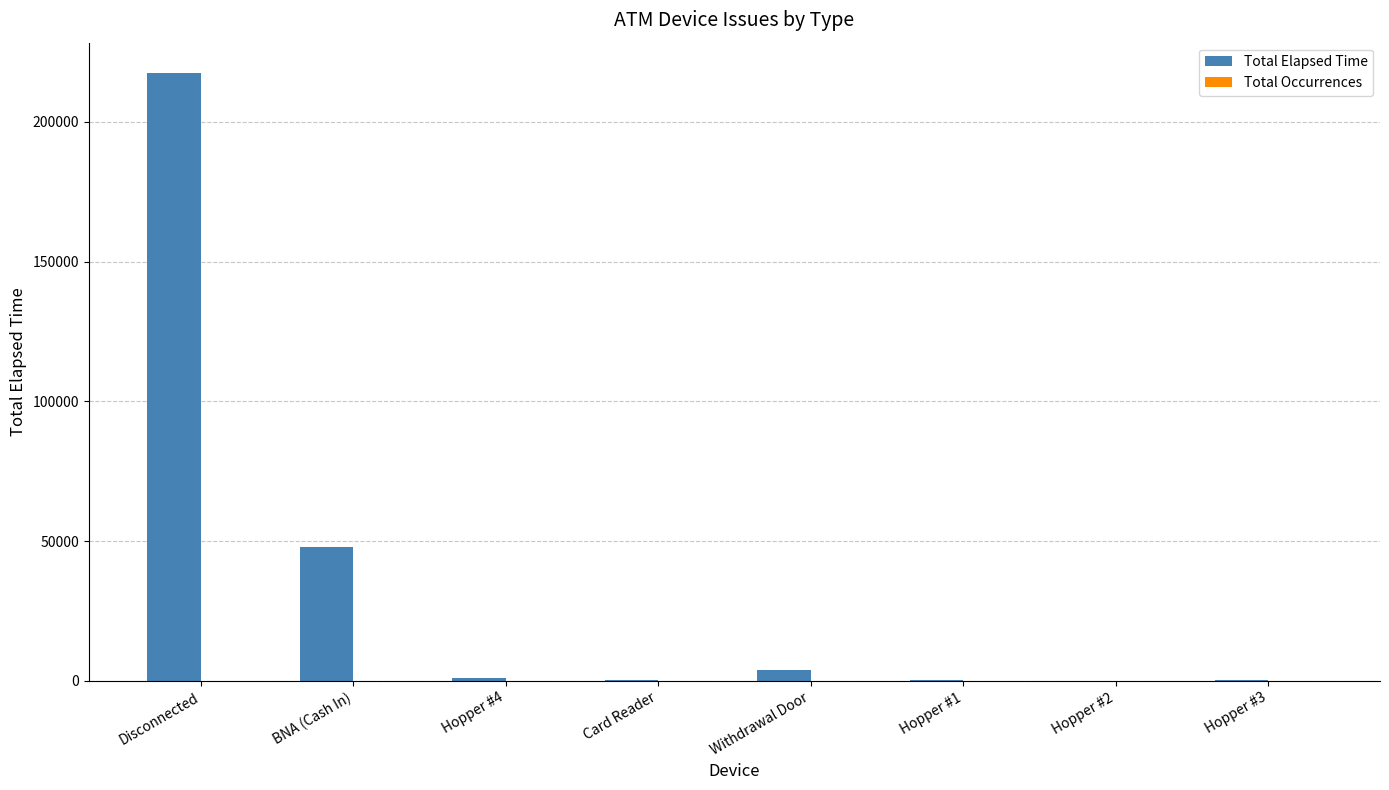

At which label is Total Elapsed Time closest to 108762?

BNA (Cash In)